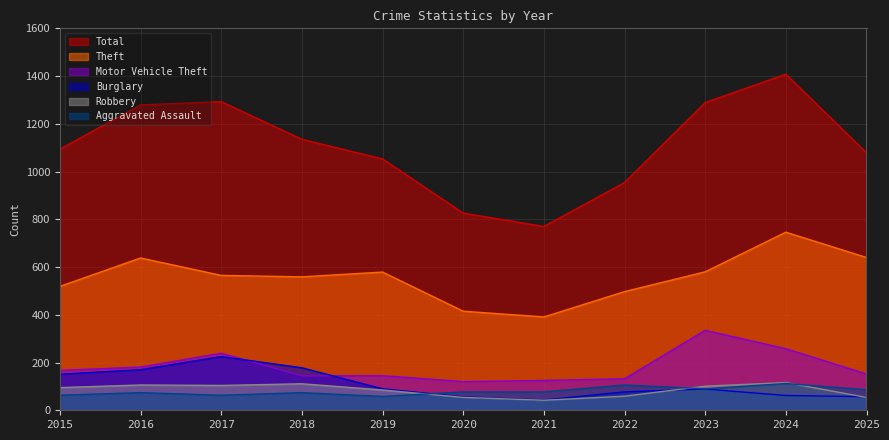

Reading left to right, what are all the values shown in this chart?

Total: 2015=1094	2016=1279	2017=1293	2018=1135	2019=1053	2020=826	2021=770	2022=954	2023=1289	2024=1408	2025=1079
Theft: 2015=519	2016=638	2017=565	2018=559	2019=579	2020=415	2021=391	2022=497	2023=580	2024=746	2025=640
Motor Vehicle Theft: 2015=167	2016=181	2017=239	2018=144	2019=145	2020=120	2021=125	2022=132	2023=335	2024=258	2025=152
Burglary: 2015=151	2016=170	2017=225	2018=178	2019=90	2020=56	2021=43	2022=77	2023=89	2024=62	2025=57
Robbery: 2015=95	2016=106	2017=104	2018=111	2019=85	2020=54	2021=42	2022=59	2023=101	2024=116	2025=54
Aggravated Assault: 2015=63	2016=74	2017=63	2018=74	2019=58	2020=77	2021=77	2022=106	2023=90	2024=112	2025=86